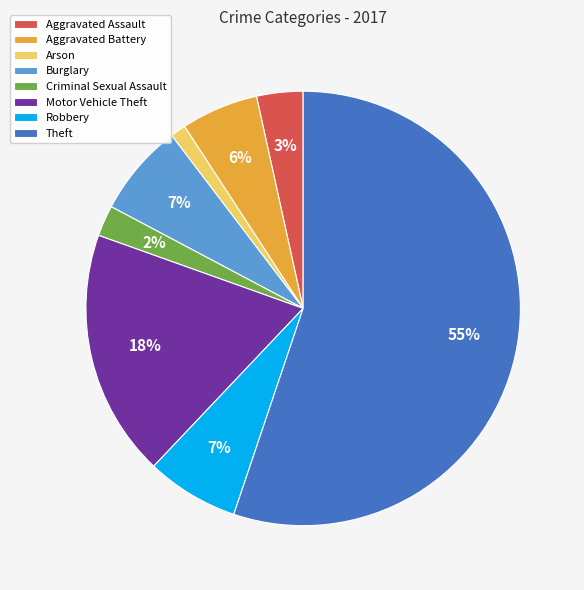

Combined, do Burglary and Criminal Sexual Assault account for over 50%?

No